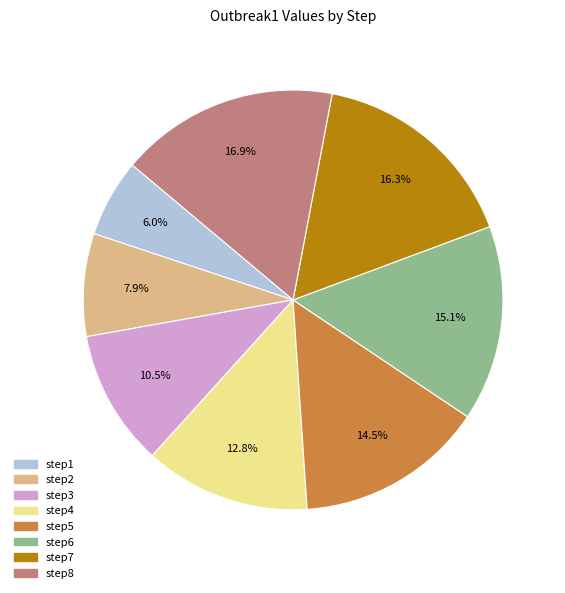

To the nearest percent, what is the combined percentage of step4 and step8?

30%